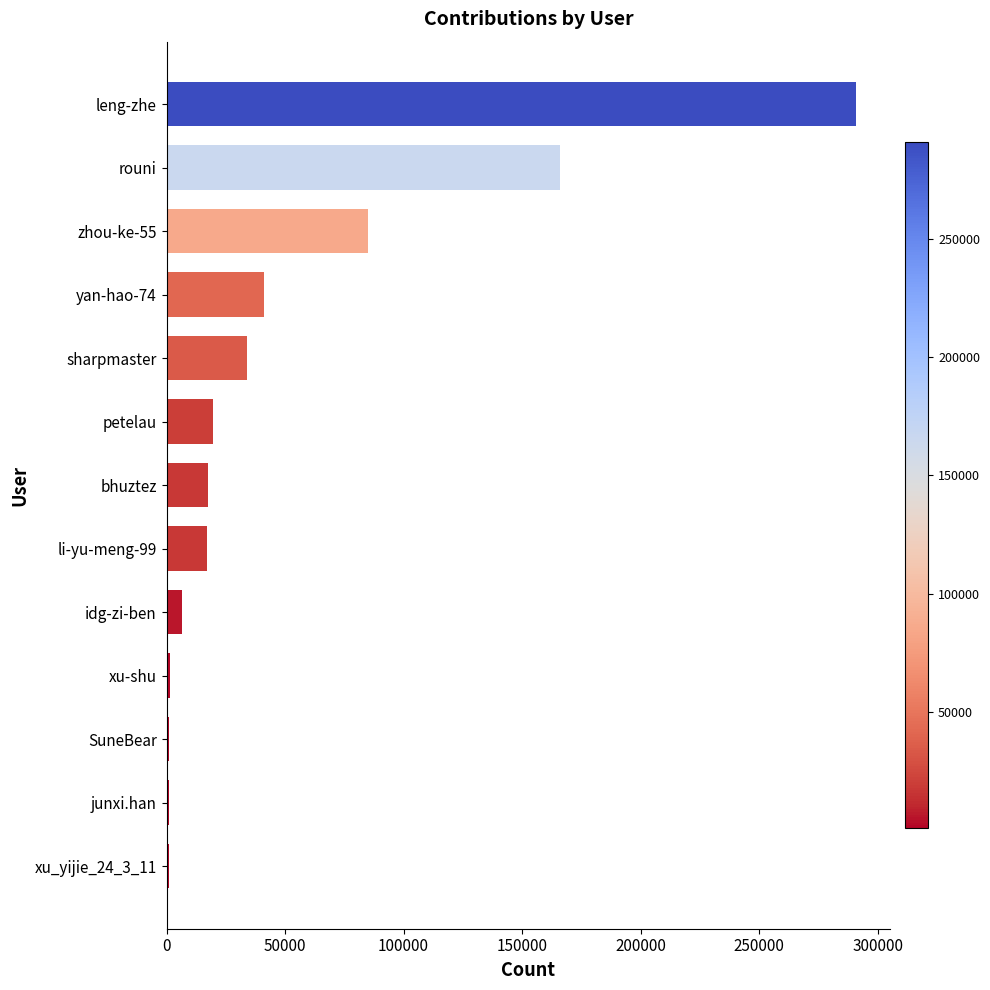

How many categories are shown in the chart?

13